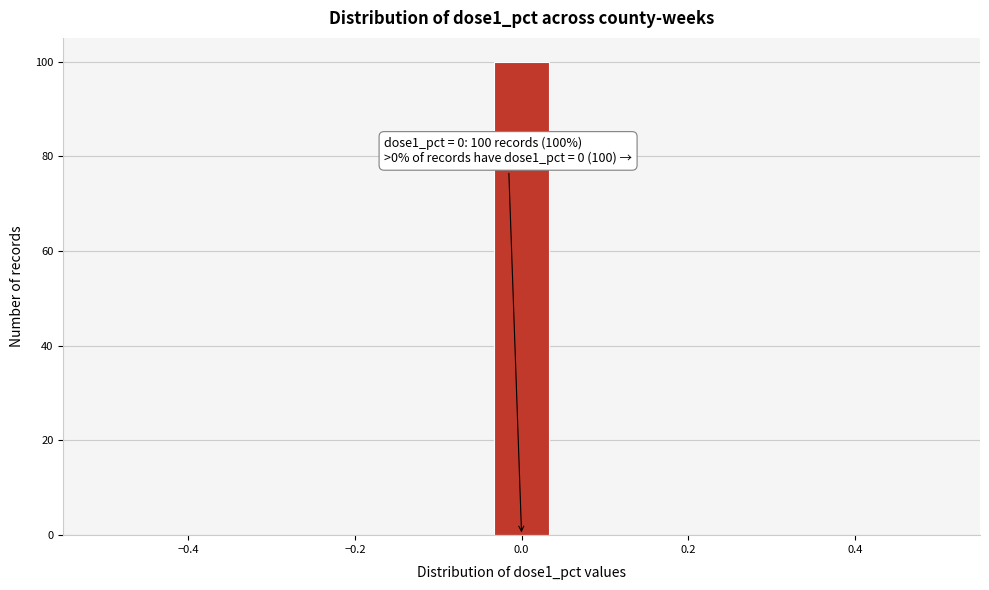

Around what value on the x-axis is the tallest bar? Give the approximate position of its centre, as read against the axis.

0.00